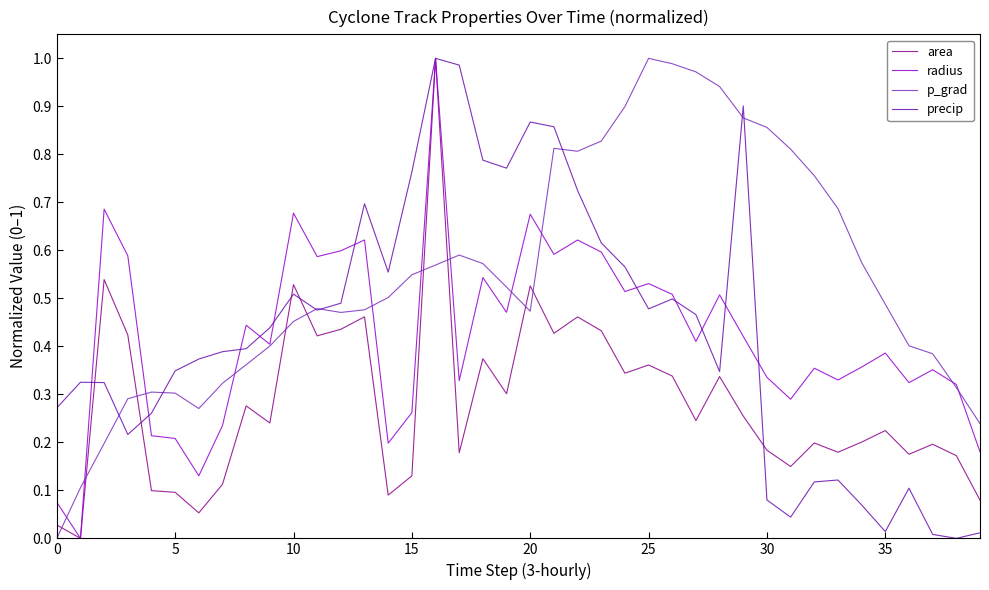

What is the difference between the maximum and second lowest values in the p_grad series?

0.9